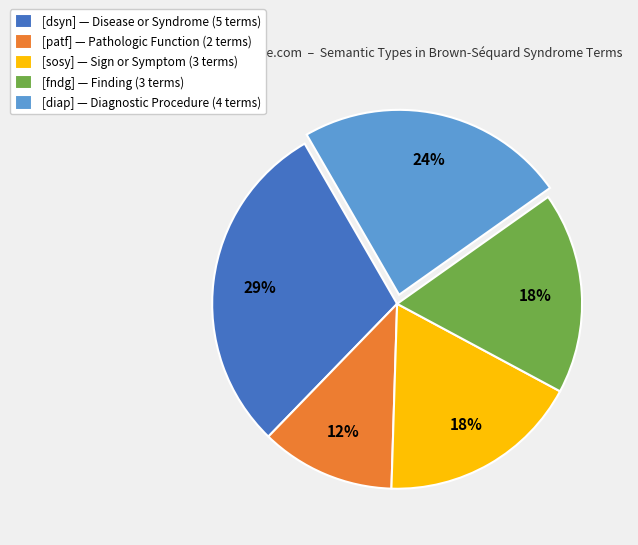

Does any single category account for the majority?

No